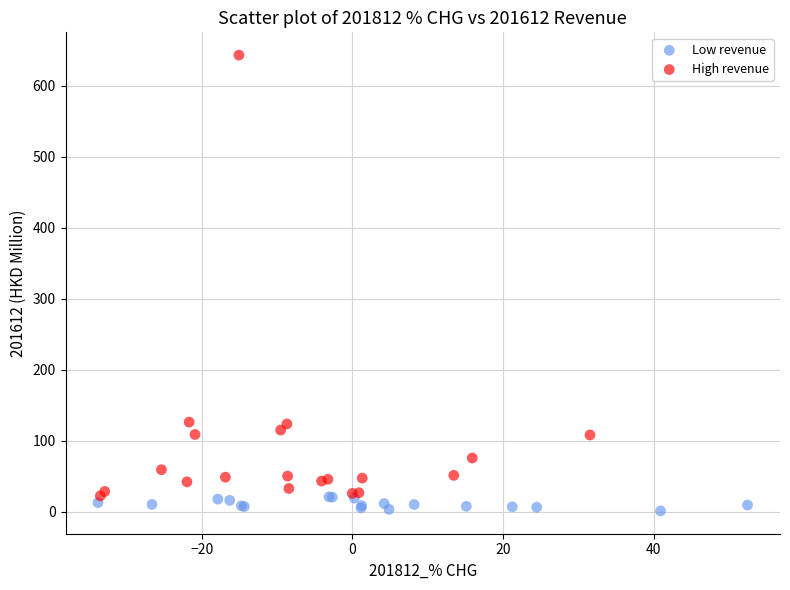

Which series contains the highest Y value?

High revenue